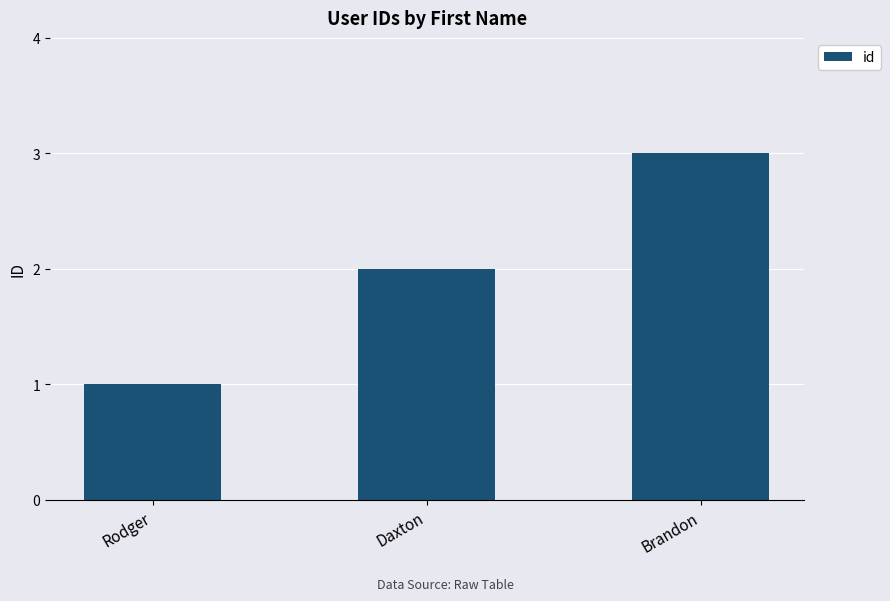

The value at Rodger is 1. True or false?

True